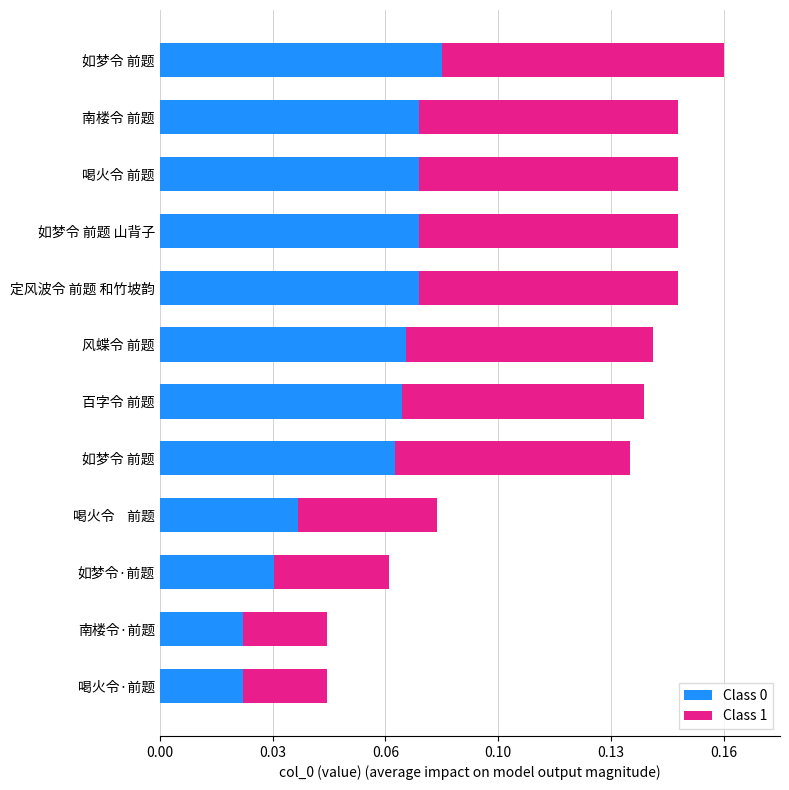

What are all the series names shown in the legend?

Class 0, Class 1